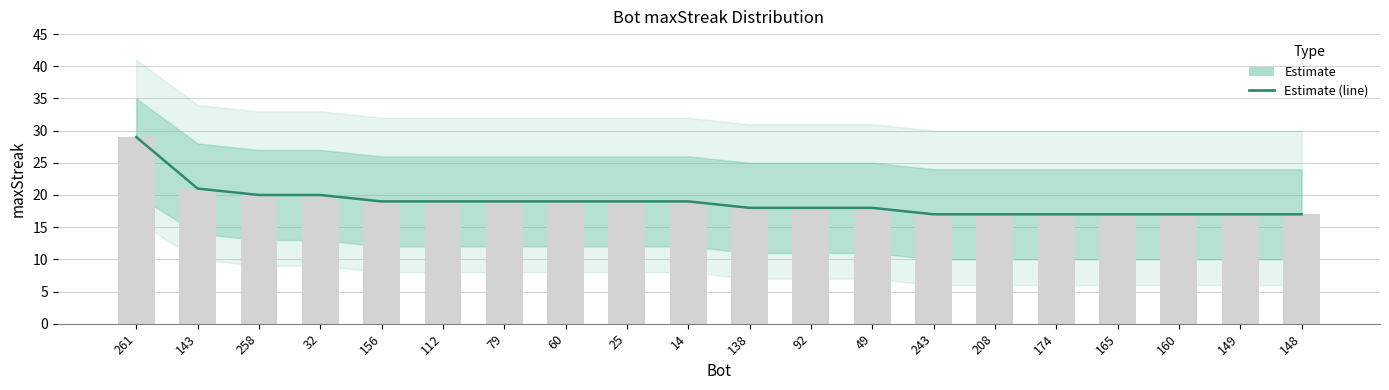

What is the sum of the values at 60 and 165?

36